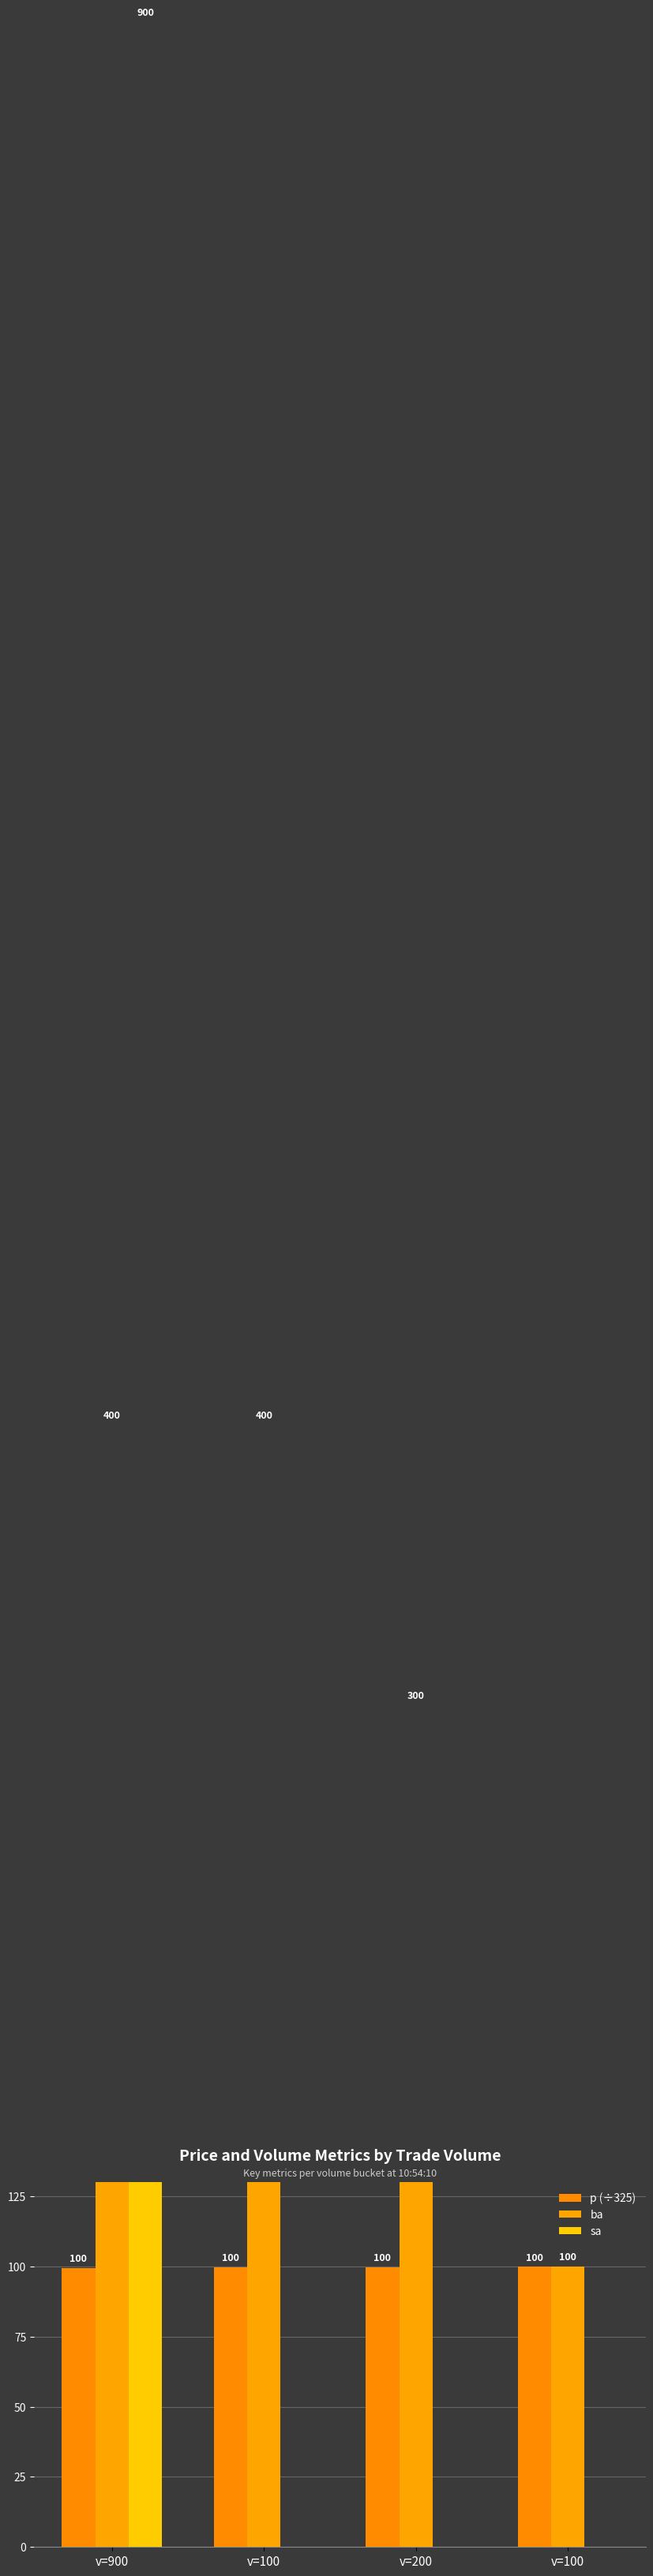

Rank the series by their average value, from lowest to highest.

p (÷325), sa, ba